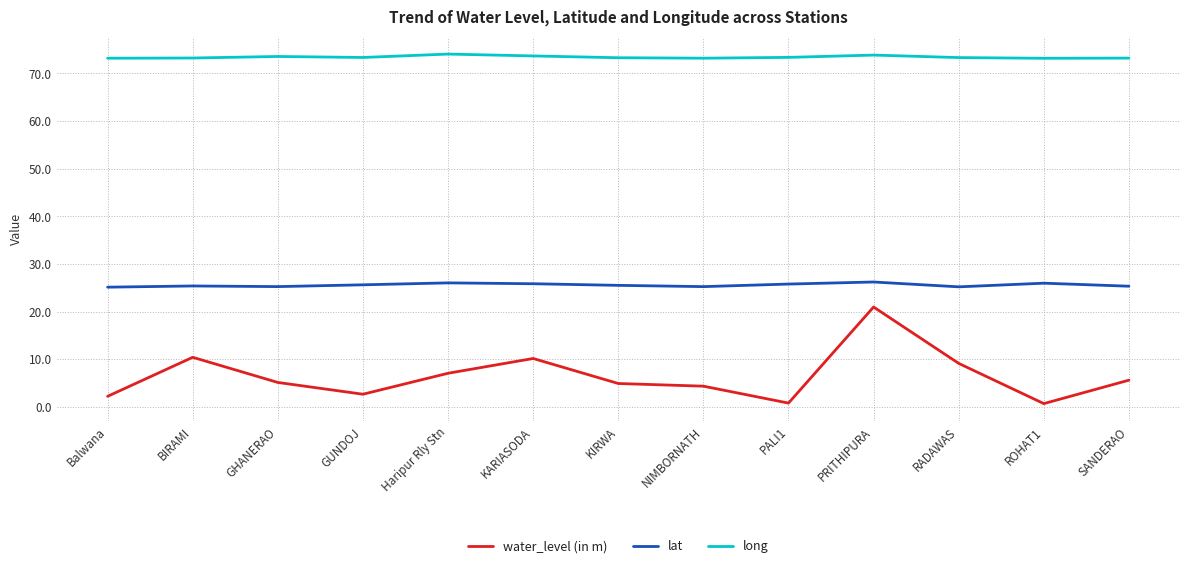

Does the chart have visible grid lines?

Yes